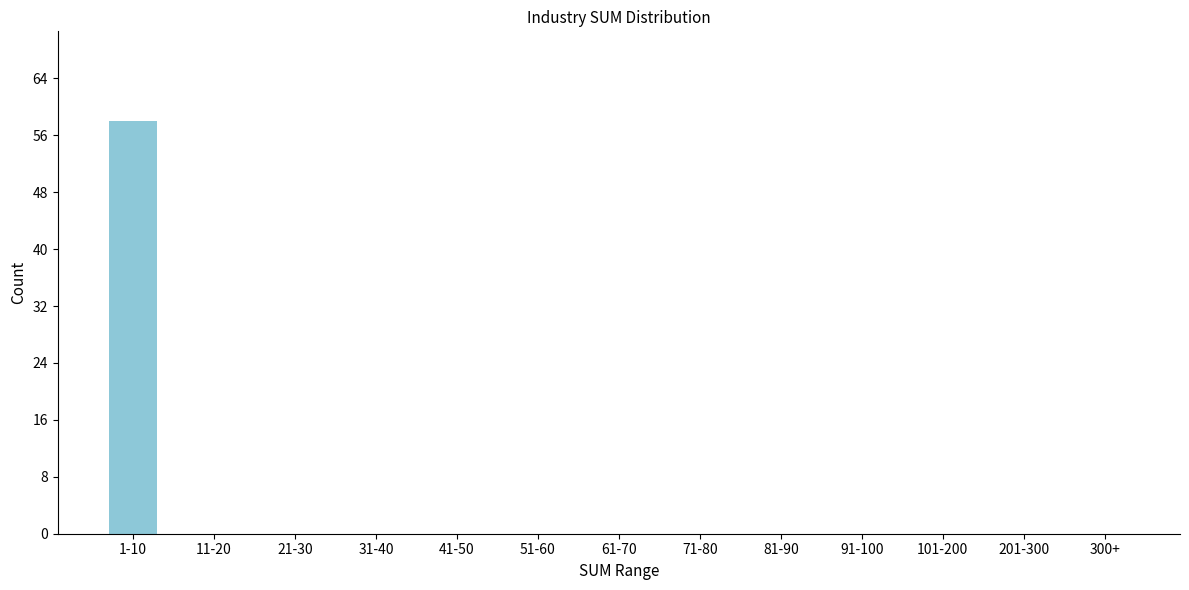

Reading right to left, transcribe all the data shown in this chart.

300+=0	201-300=0	101-200=0	91-100=0	81-90=0	71-80=0	61-70=0	51-60=0	41-50=0	31-40=0	21-30=0	11-20=0	1-10=58